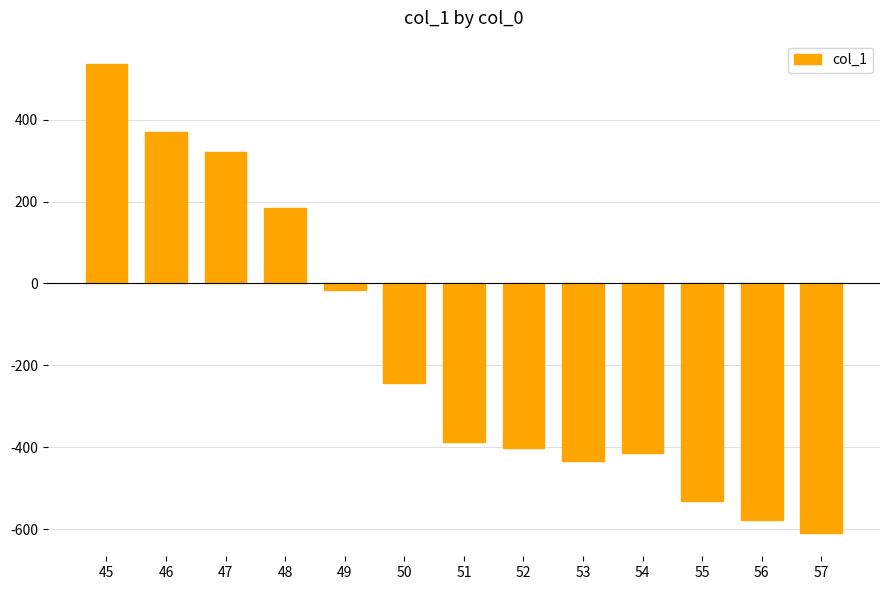

What is the value of the 8th bar from the left?

-400.9